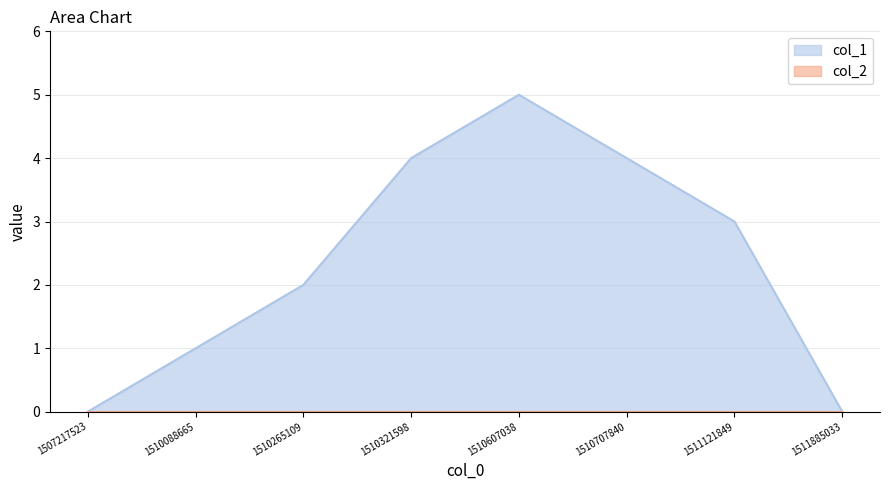

How many lines are shown in the chart?

2